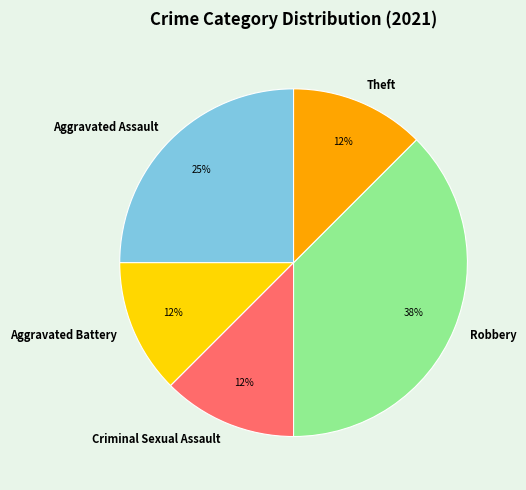

How many segments does this pie chart have?

5